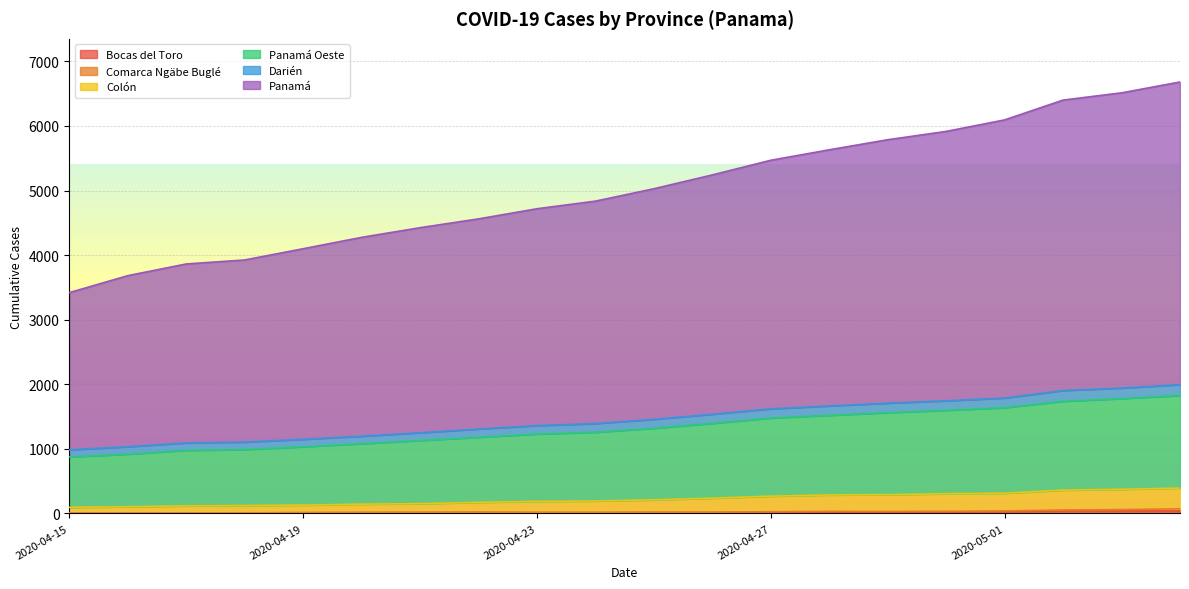

True or false: Colón has more than 1 interior local peaks.

False